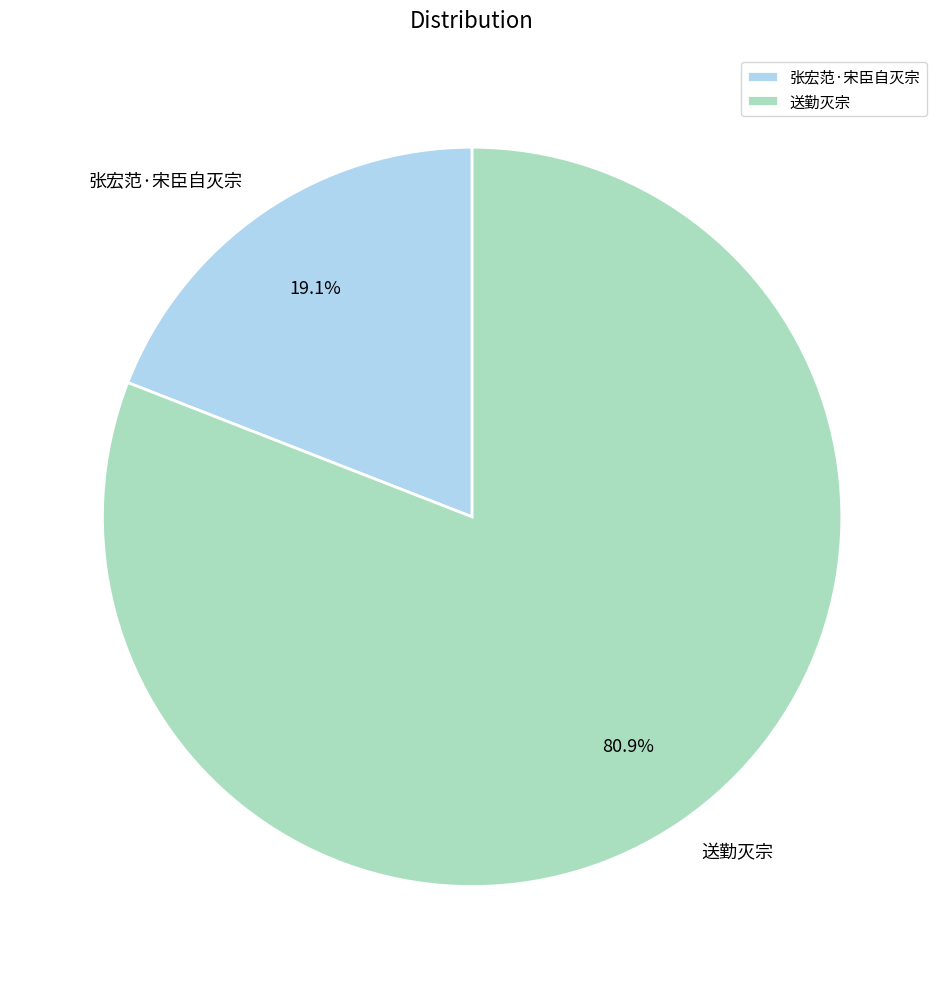

How many slices are in this pie chart?

2